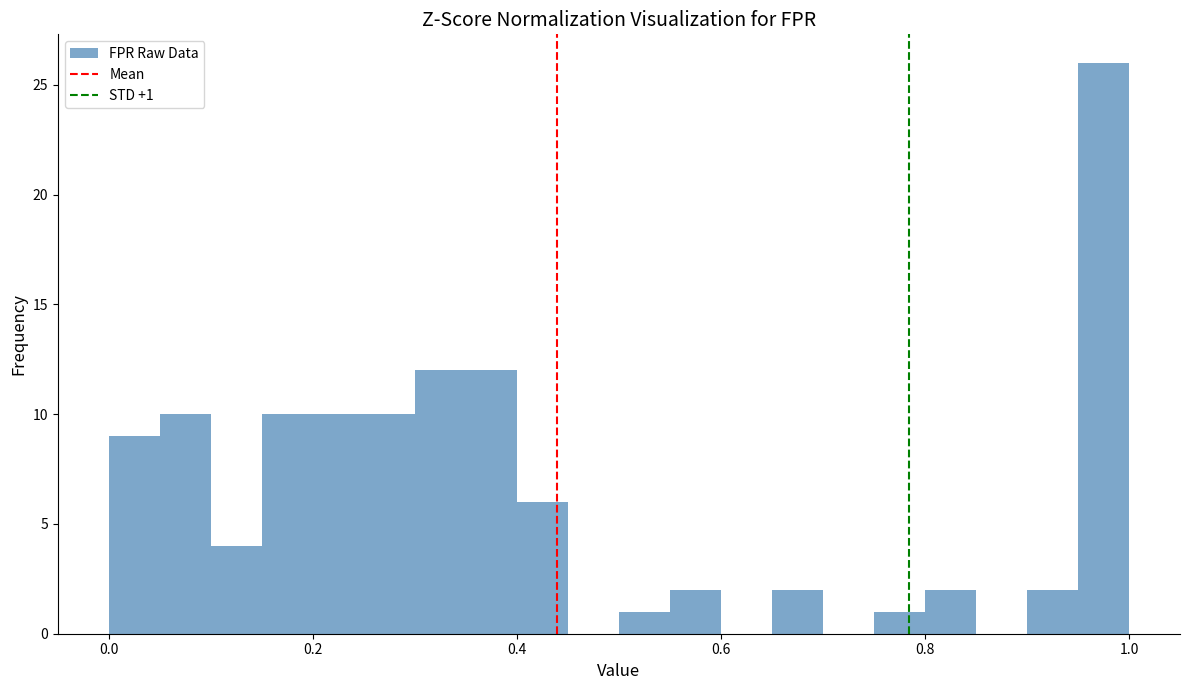

Read against the x-axis, roughly where is the centre of the tallest bar?

0.98